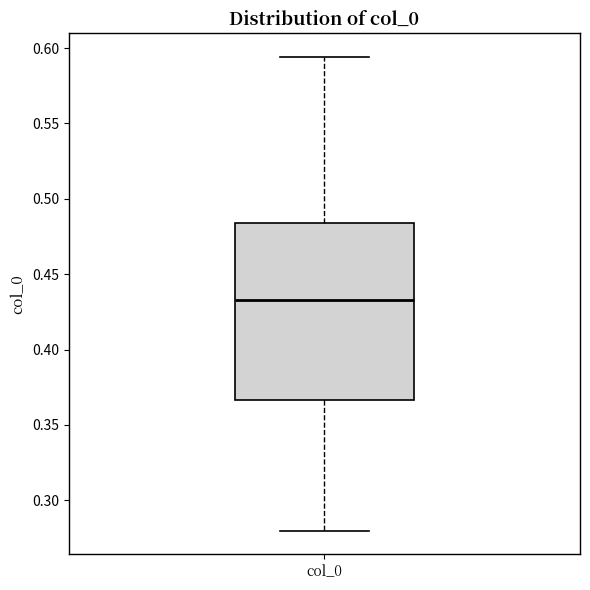

Where does the median line of the box for col_0 sit on the y-axis? The values are not printed on the chart, so give them approximately, as read against the axis.

0.435